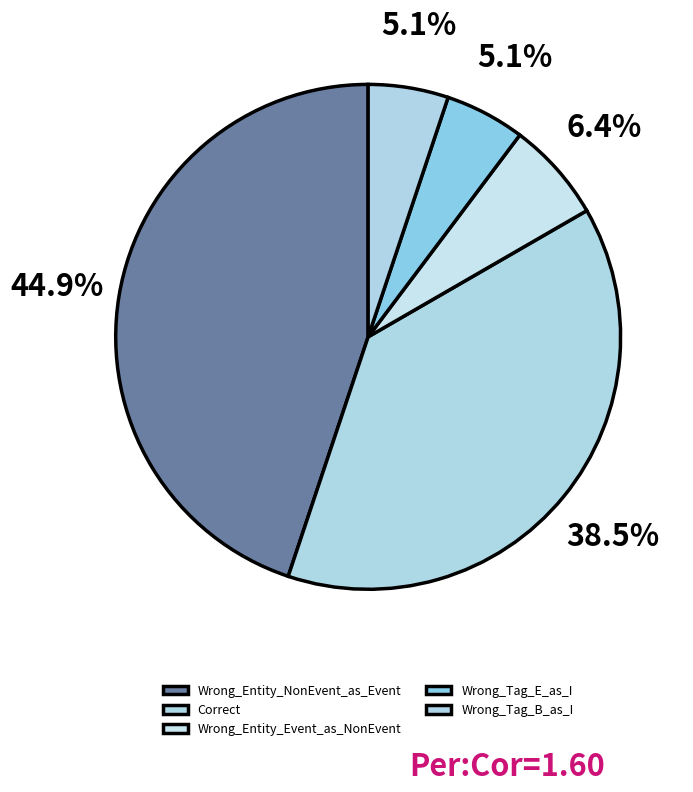

To the nearest percent, what portion does Wrong_Tag_E_as_I represent?

5%